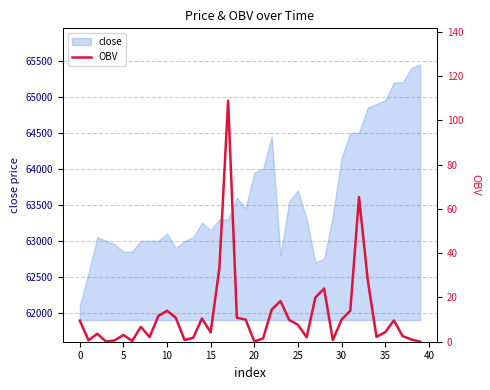

What is the maximum value for close?

65450